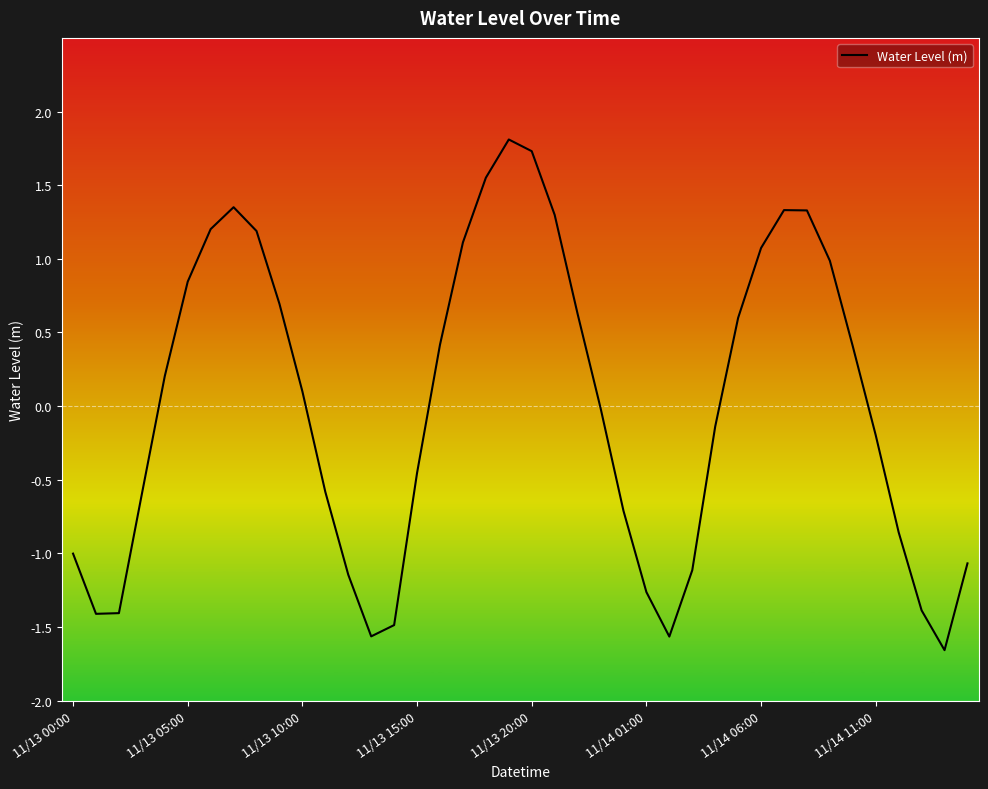

What is the minimum value shown in the chart?

-1.7